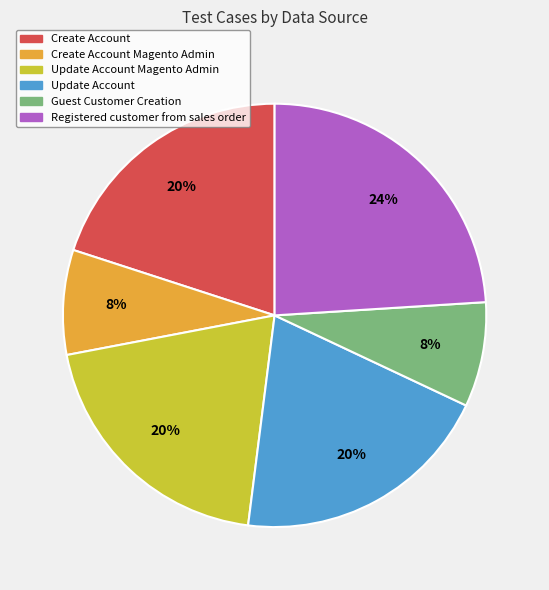

Does any single category account for the majority?

No